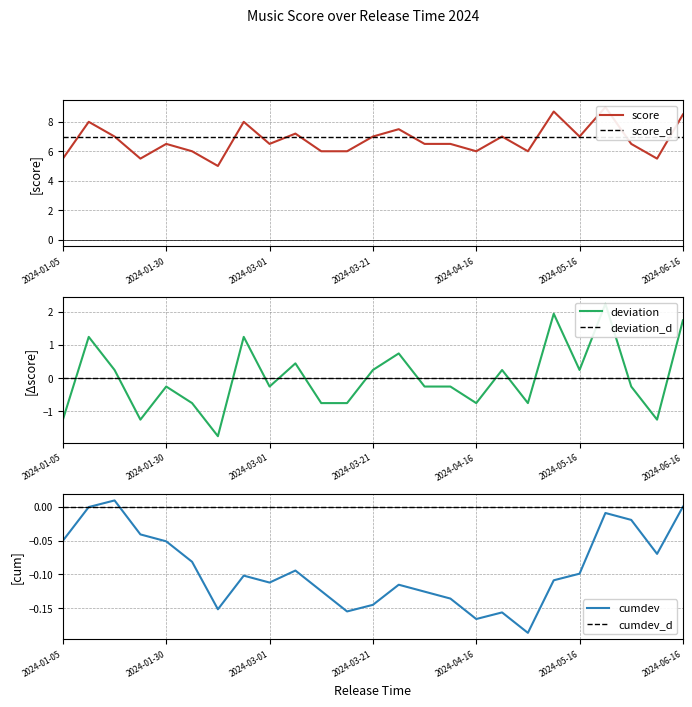

Is the value of cumdev at 10 greater than the value of cumdev_d at 19?

No